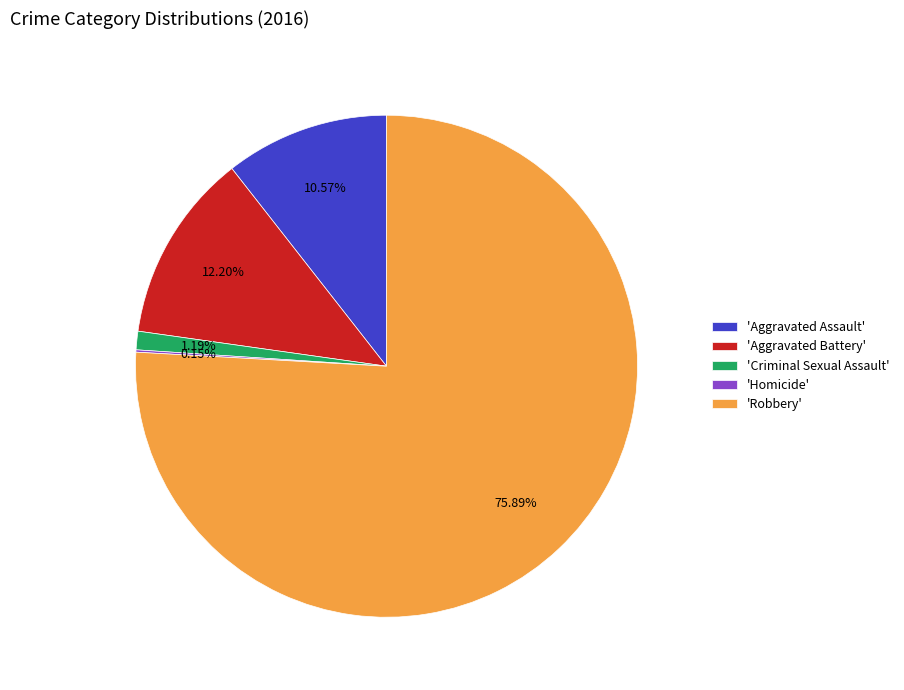

Which slice is the largest?

'Robbery'